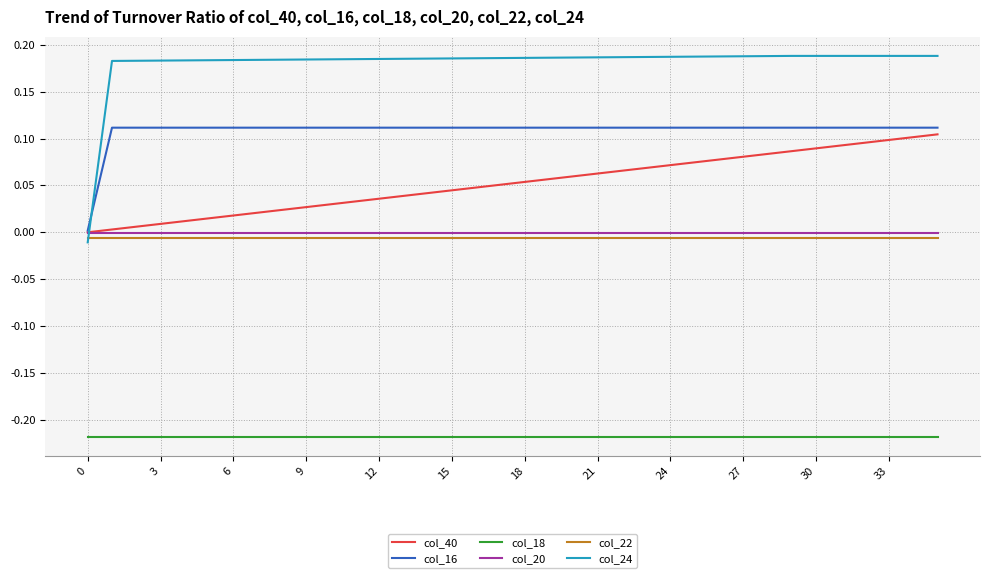

Which series has the largest range (max minus min)?

col_24